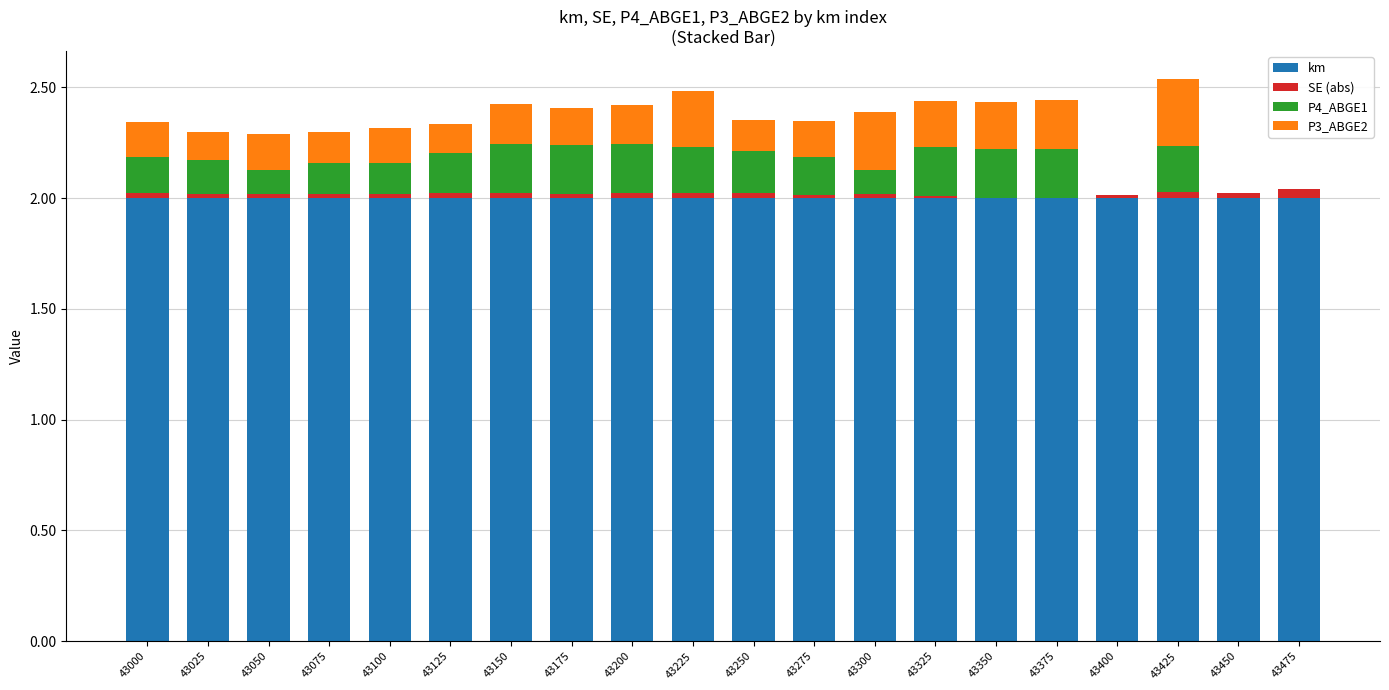

How many series are shown in this chart?

4